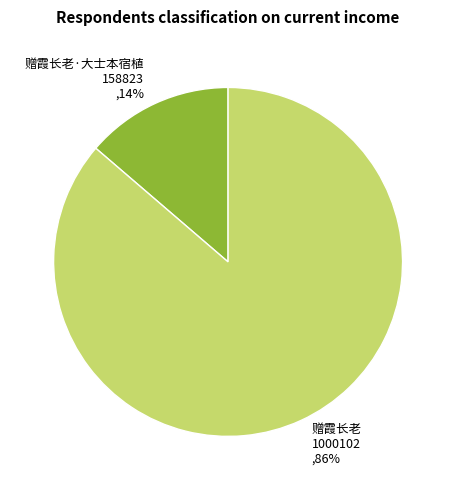

To the nearest percent, what is the average slice percentage?

50%